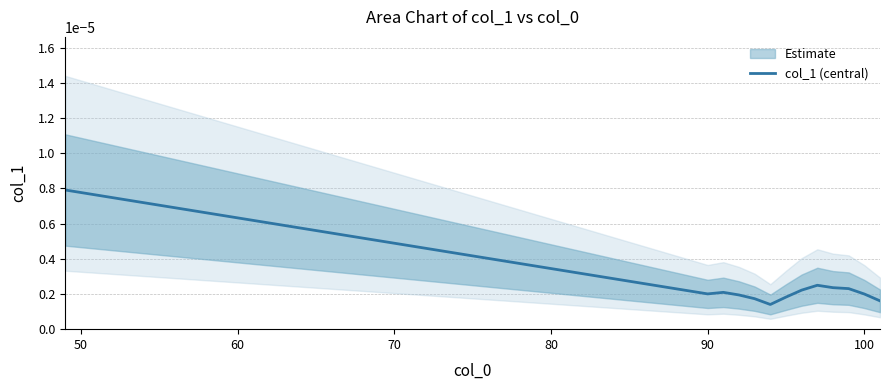

Is it true that the value at 90 is 0.0?

False